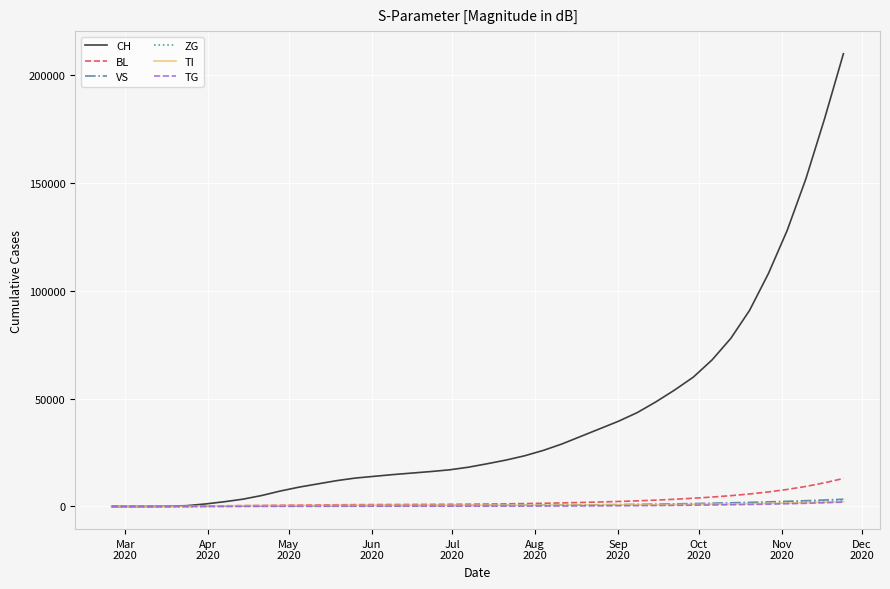

Which series has the widest spread of values?

CH